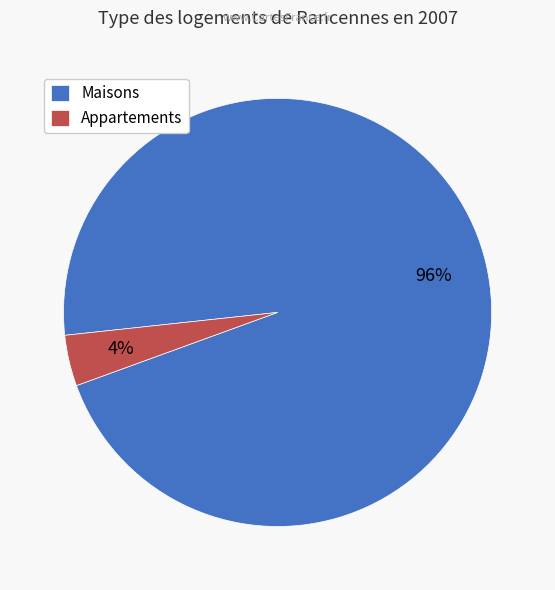

Which has a higher value, Maisons or Appartements?

Maisons